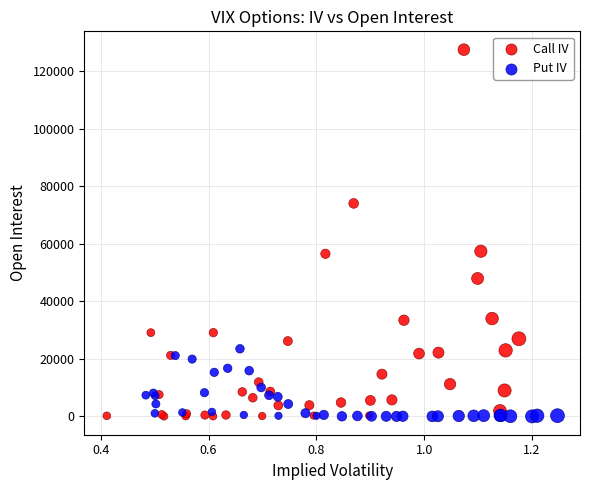

Which series has the largest Y range (max minus min)?

Call IV